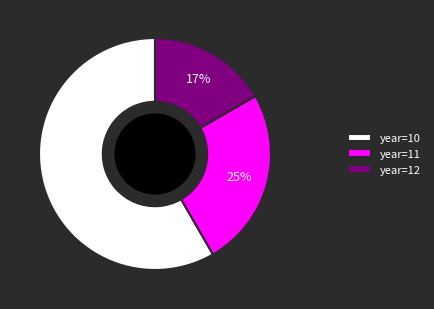

Which has a higher value, year=10 or year=12?

year=10